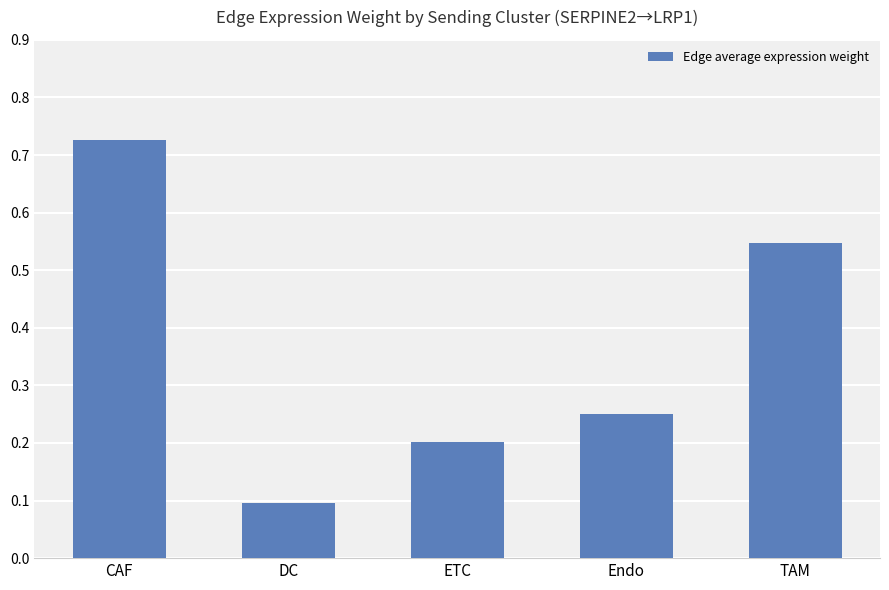

What is the label of the 5th bar from the right?

CAF